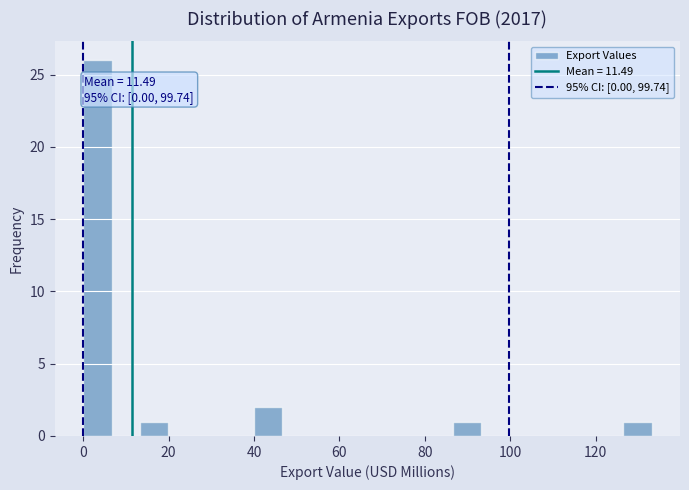

Around what value on the x-axis is the tallest bar? Give the approximate position of its centre, as read against the axis.

4